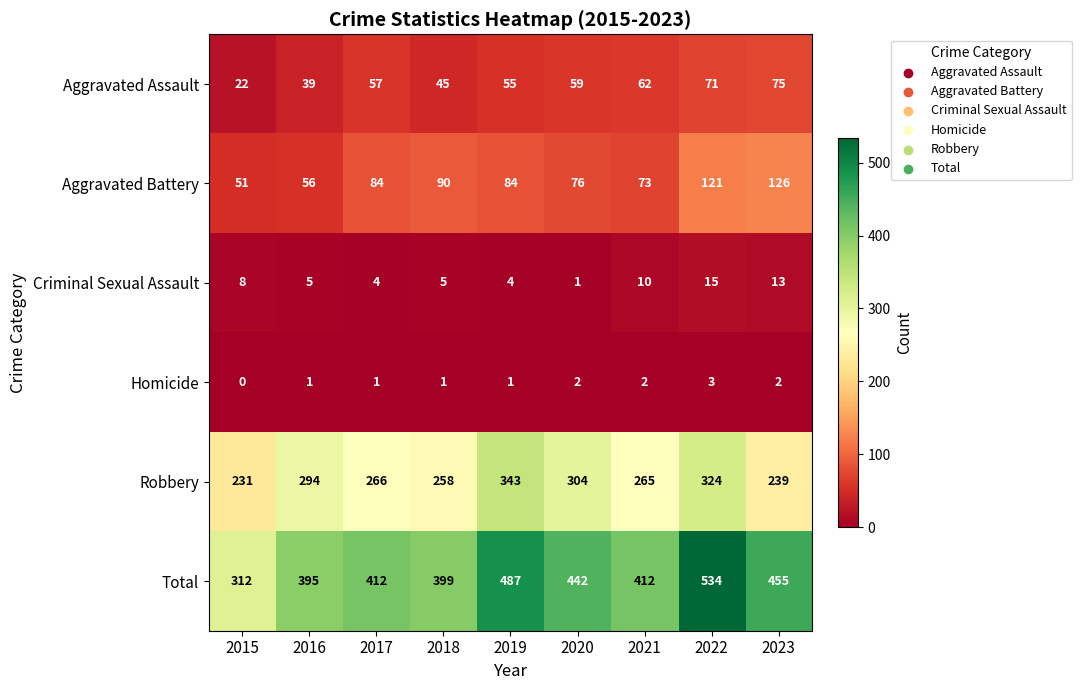

What is the average value of the Total series?

428